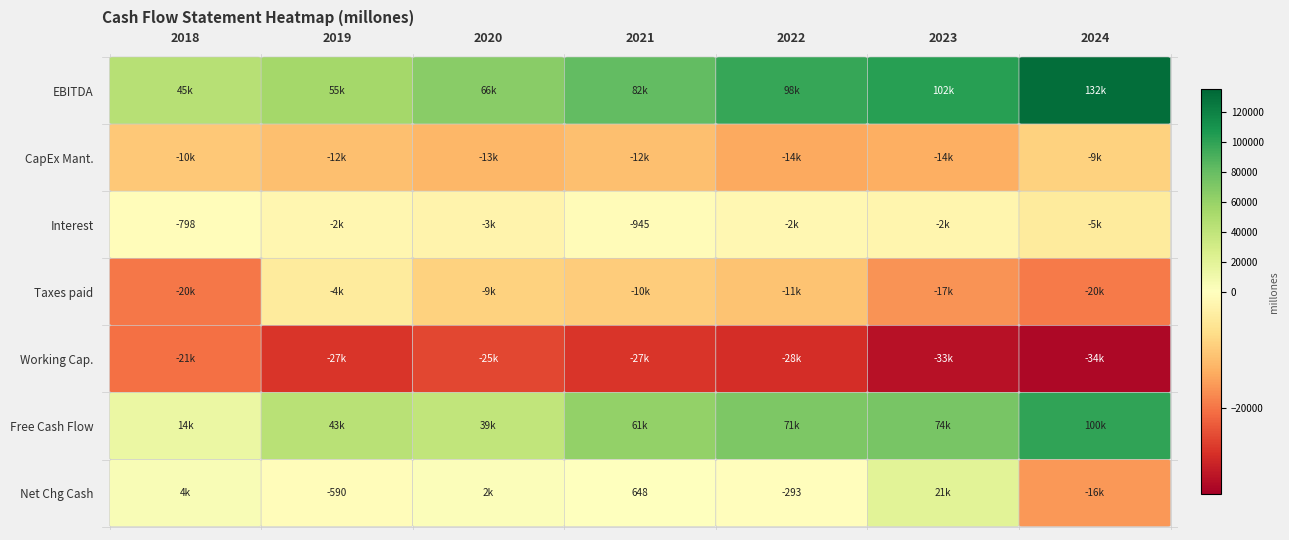

Is the value of EBITDA at 2018 greater than the value of Net Chg Cash at 2018?

Yes